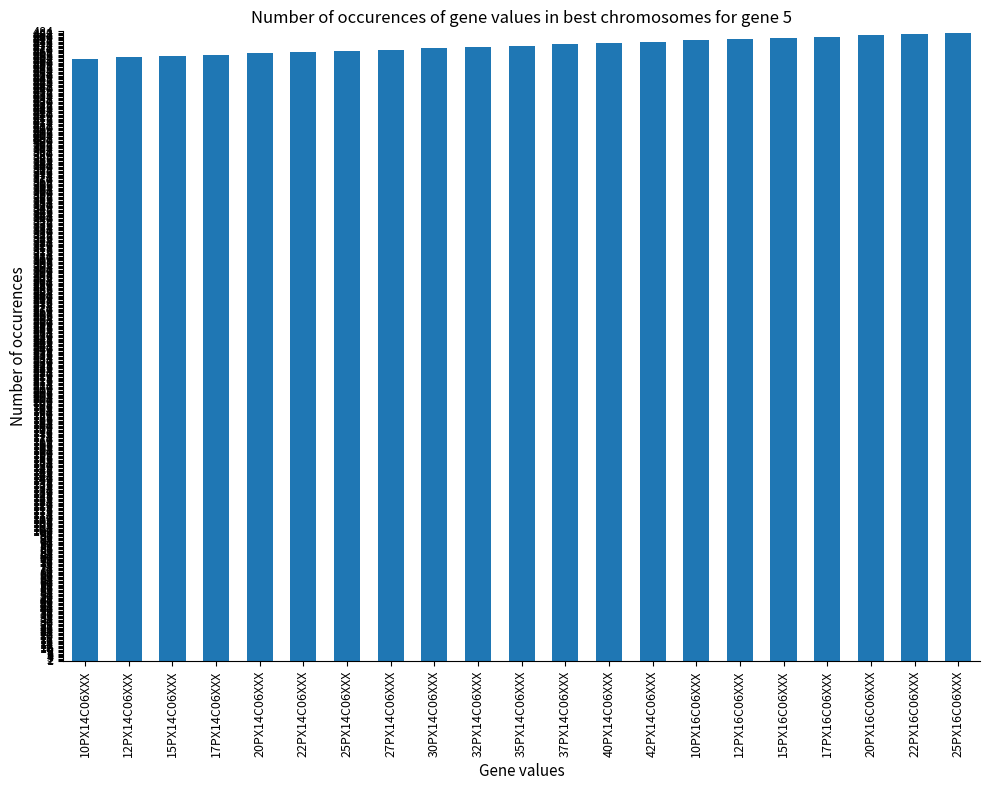

What is the greatest value displayed?

483